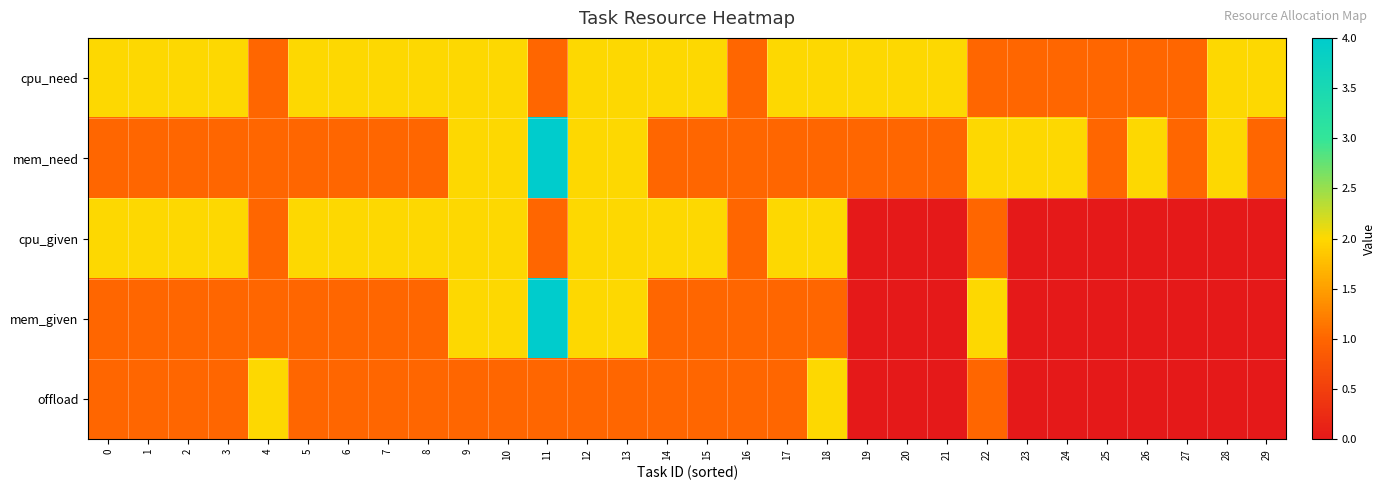

At which category is the sum across all series the highest?

11